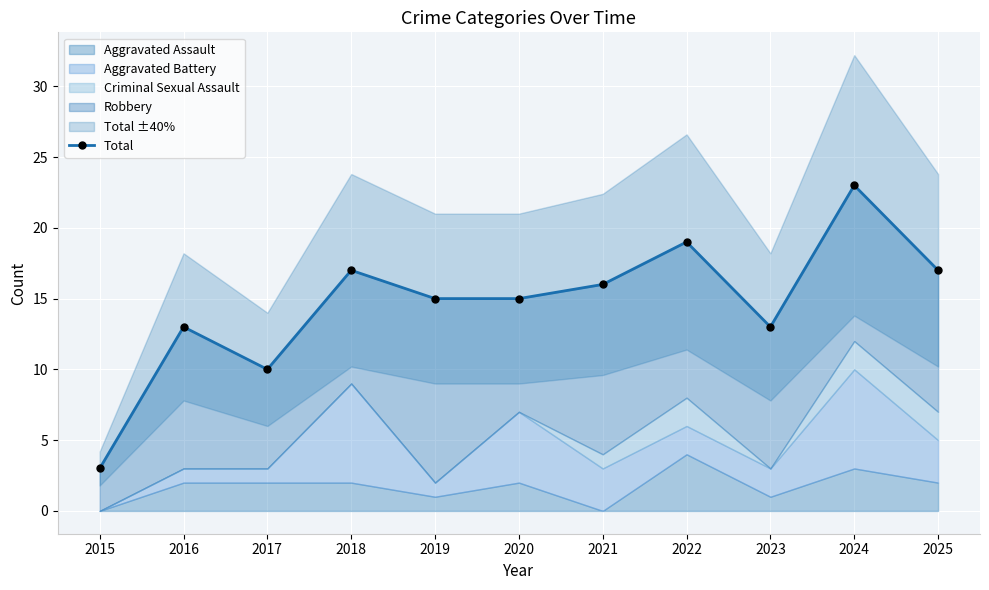

True or false: the data shows 24 at 2018.

False